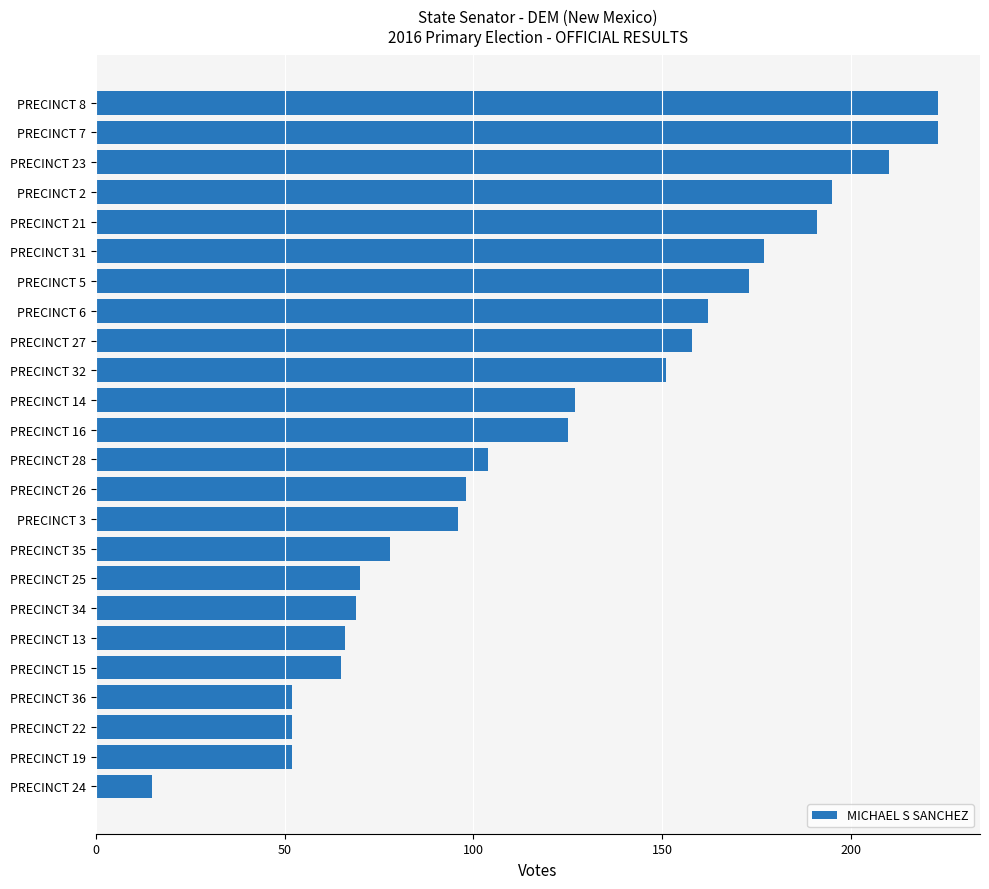

The value at PRECINCT 23 is 354. True or false?

False